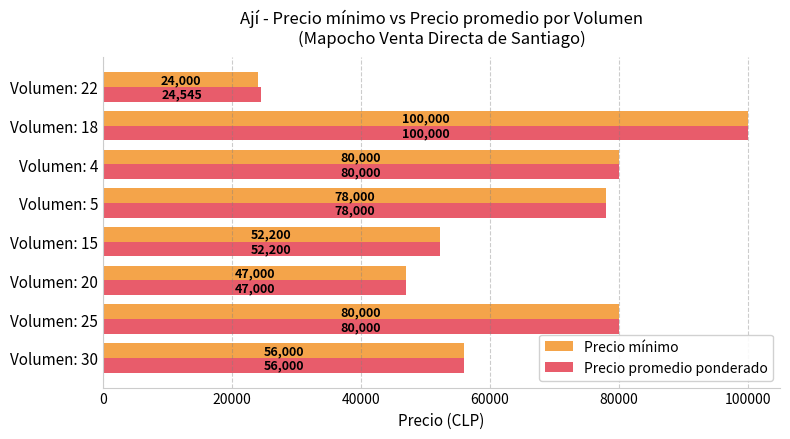

Rank the series by their average value, from highest to lowest.

Precio promedio ponderado, Precio mínimo